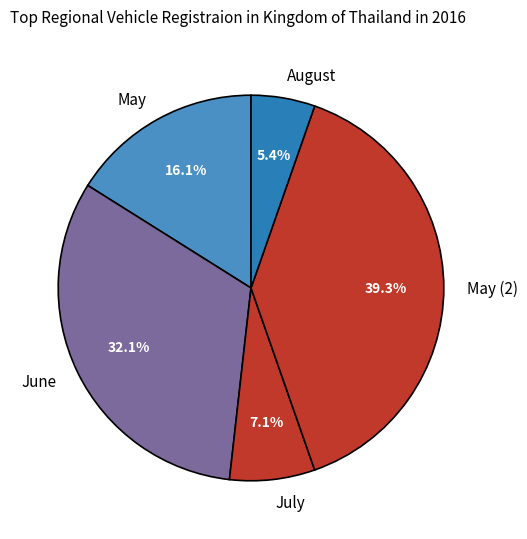

The June slice represents 32% of the pie. True or false?

True